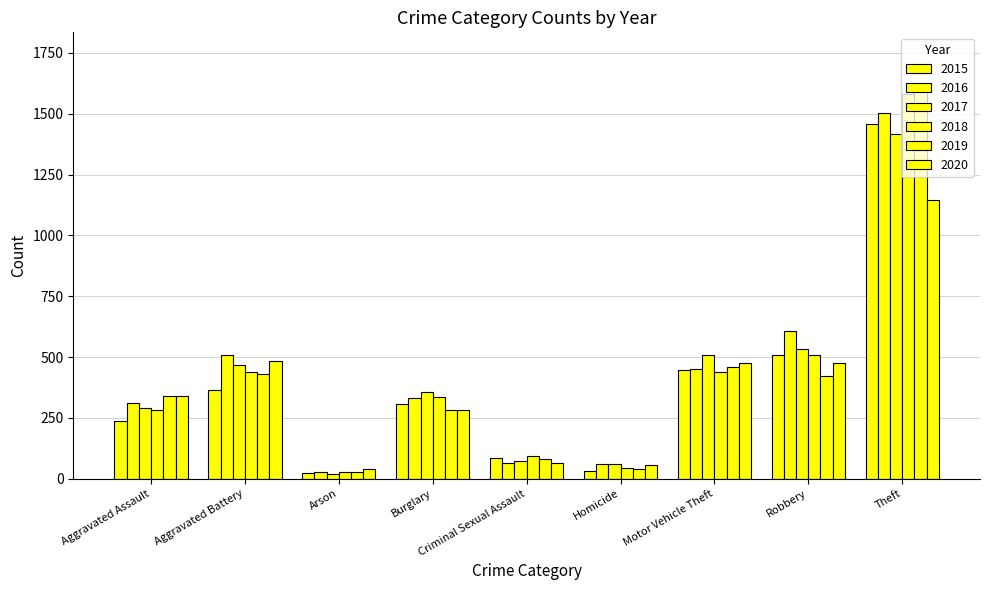

How many groups of bars are there?

9